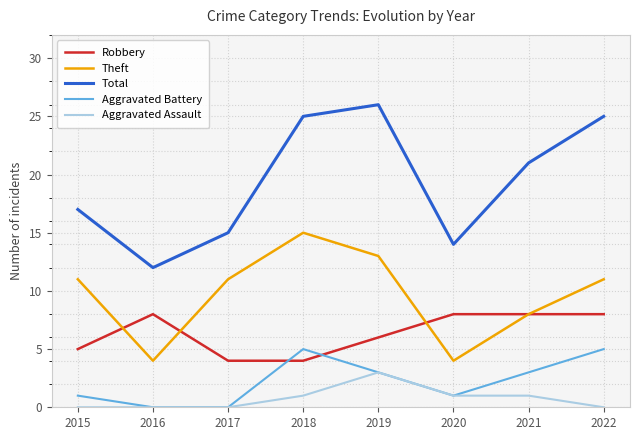

What is the approximate value of Aggravated Battery at 2019?

3